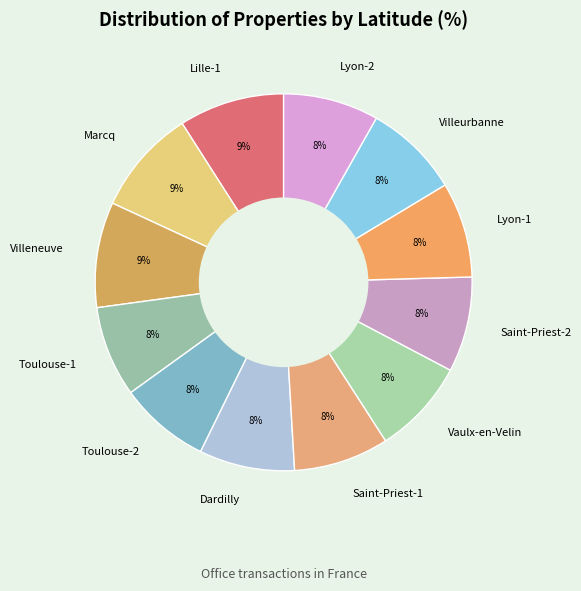

Count the number of slices in the pie.

12